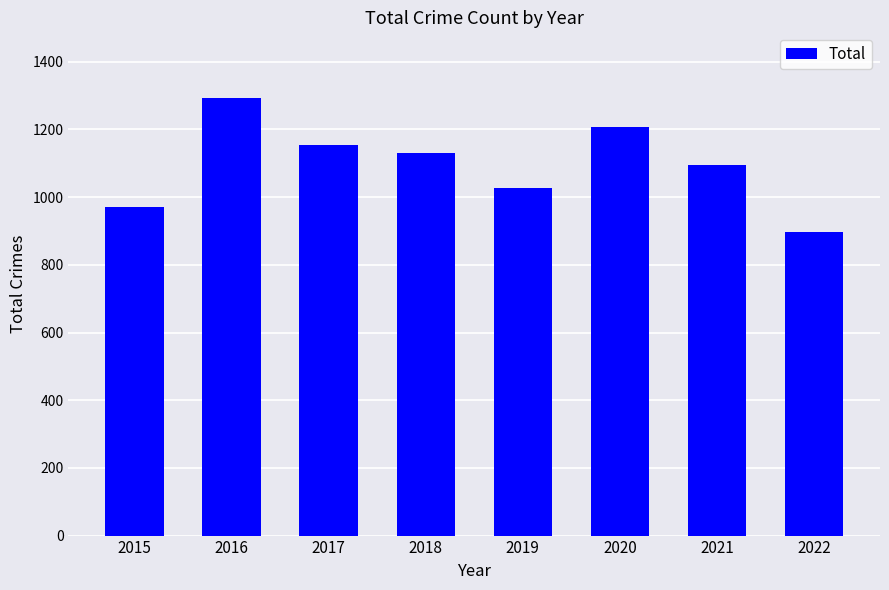

Between 2021 and 2020, which is larger?

2020